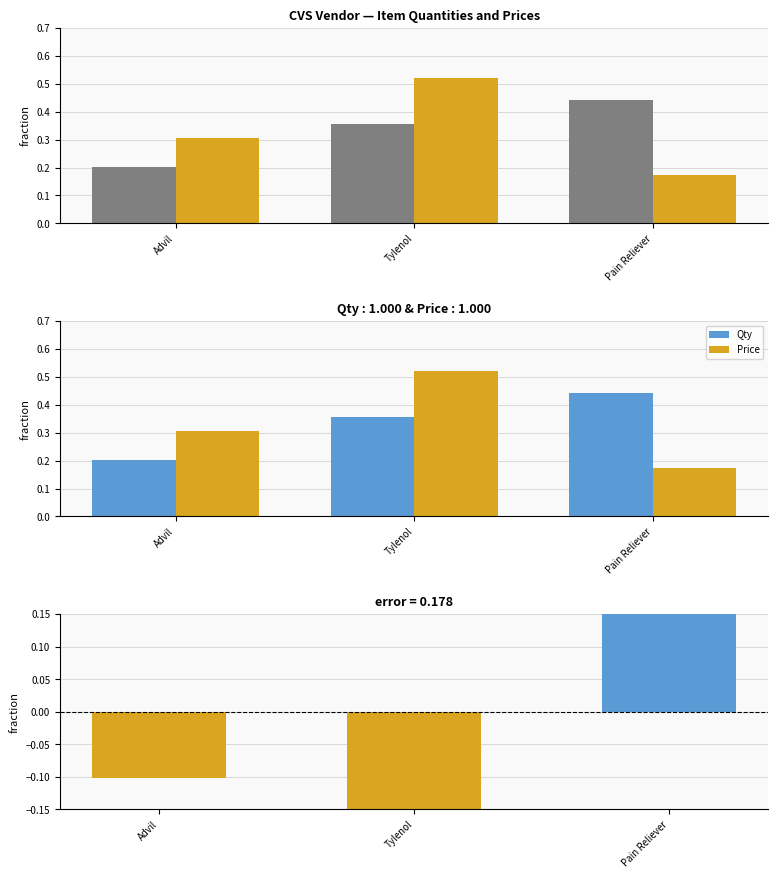

What is the minimum value for Qty?

0.2